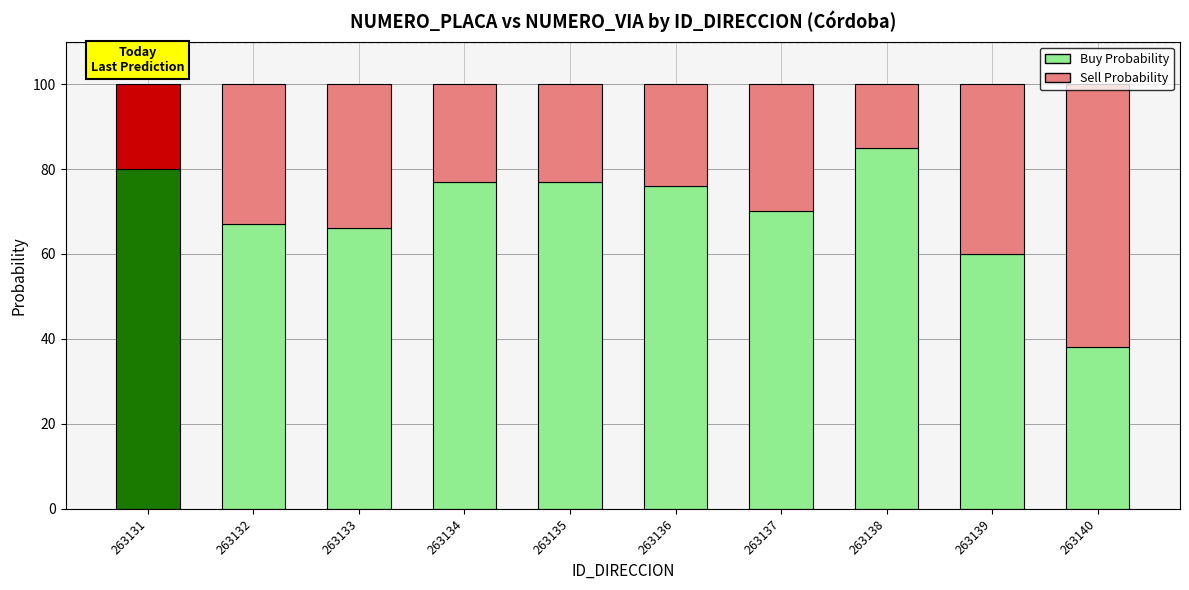

What is the maximum value for Buy Probability?

85